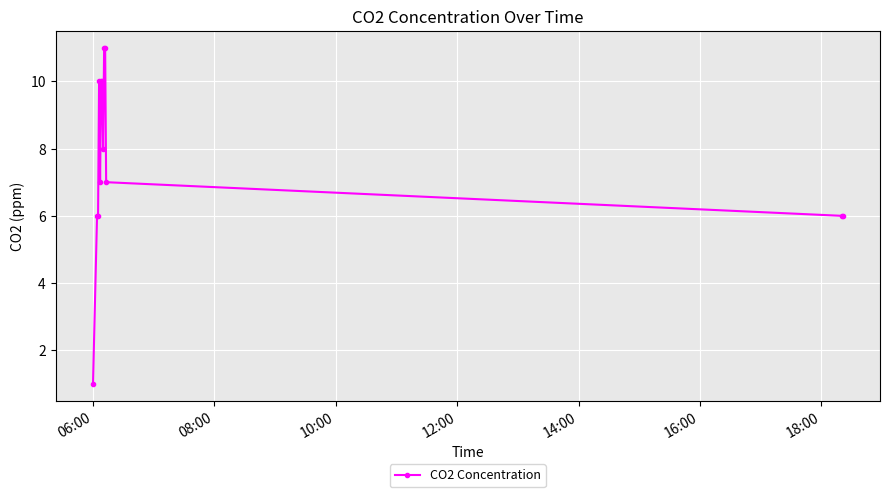

What is the sum of all values?

99